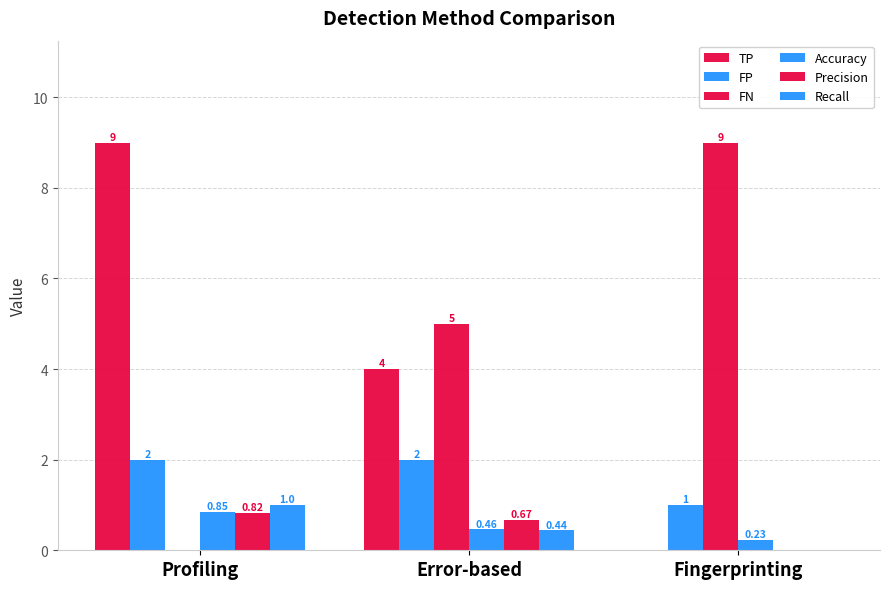

Is it true that TP equals 1.1 at Error-based?

False